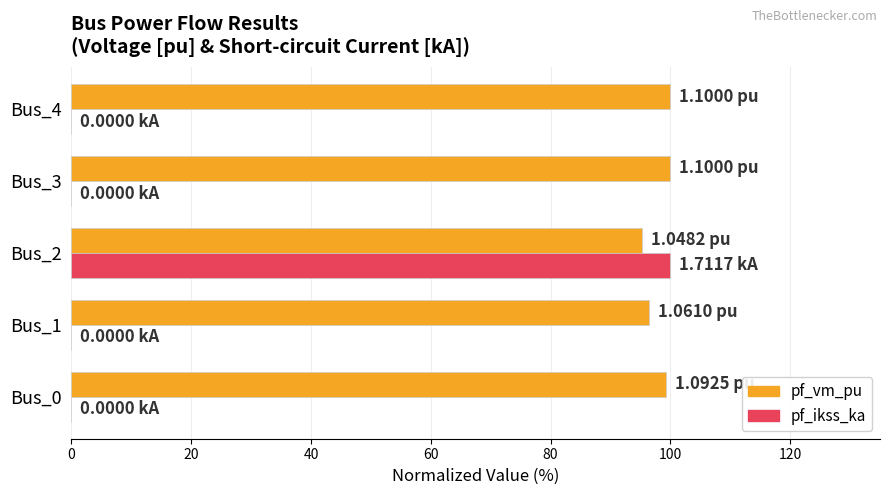

What is the sum of all pf_vm_pu values?

491.1